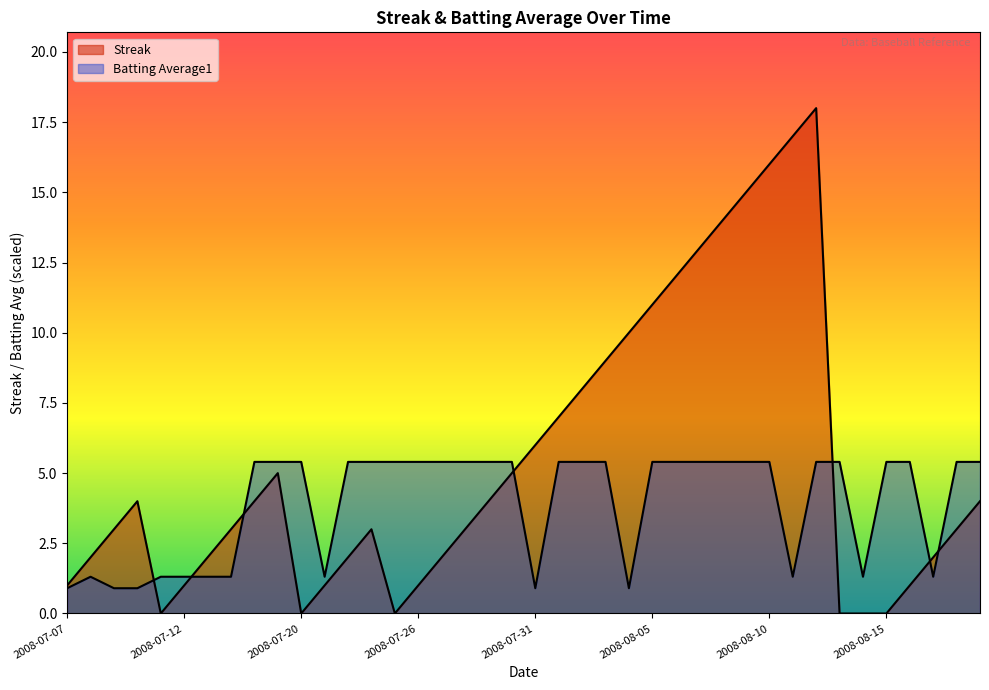

How many series are shown in this chart?

2